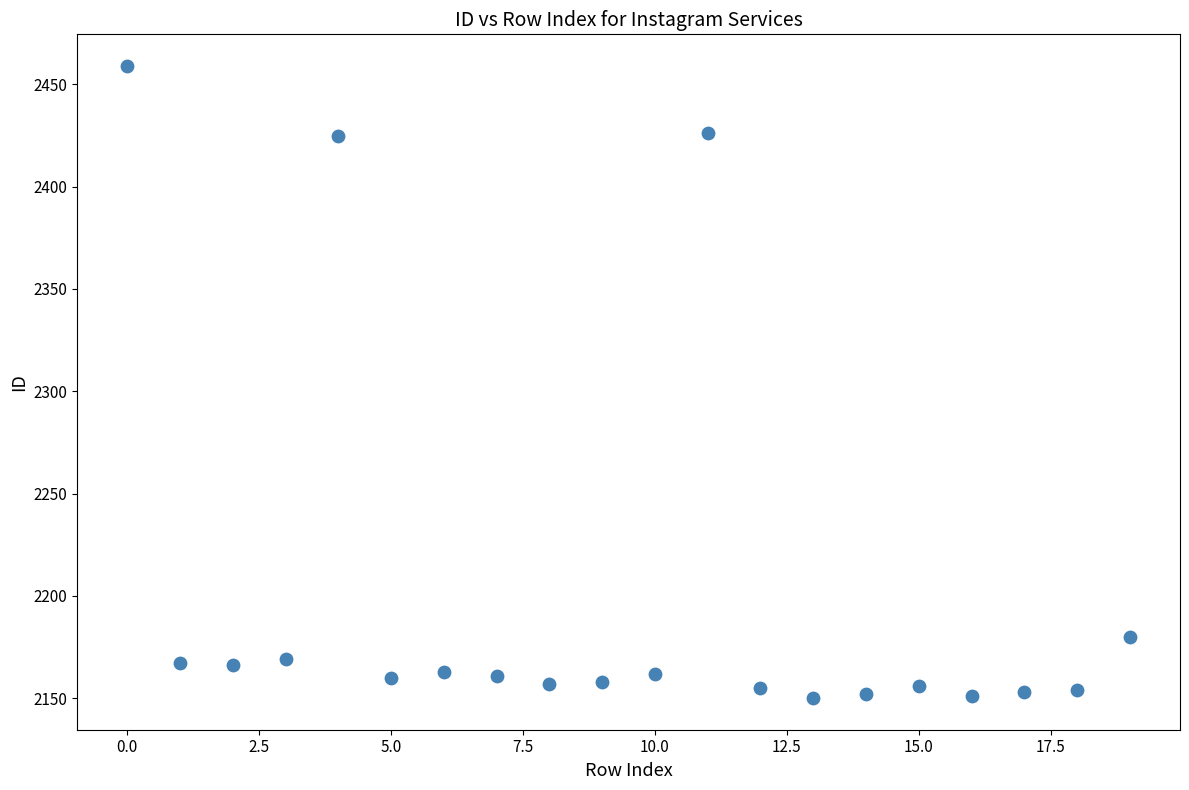

What is the range of Y values (max minus min)?

309